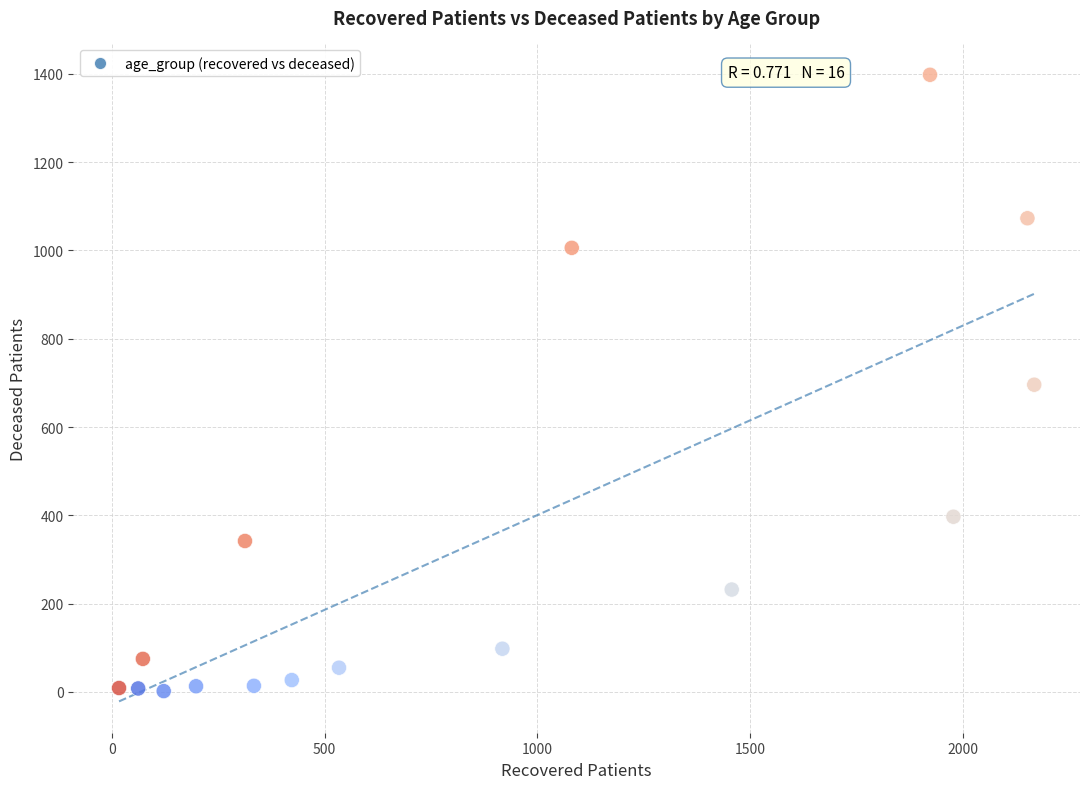

What is the range of Y values (max minus min)?

1396